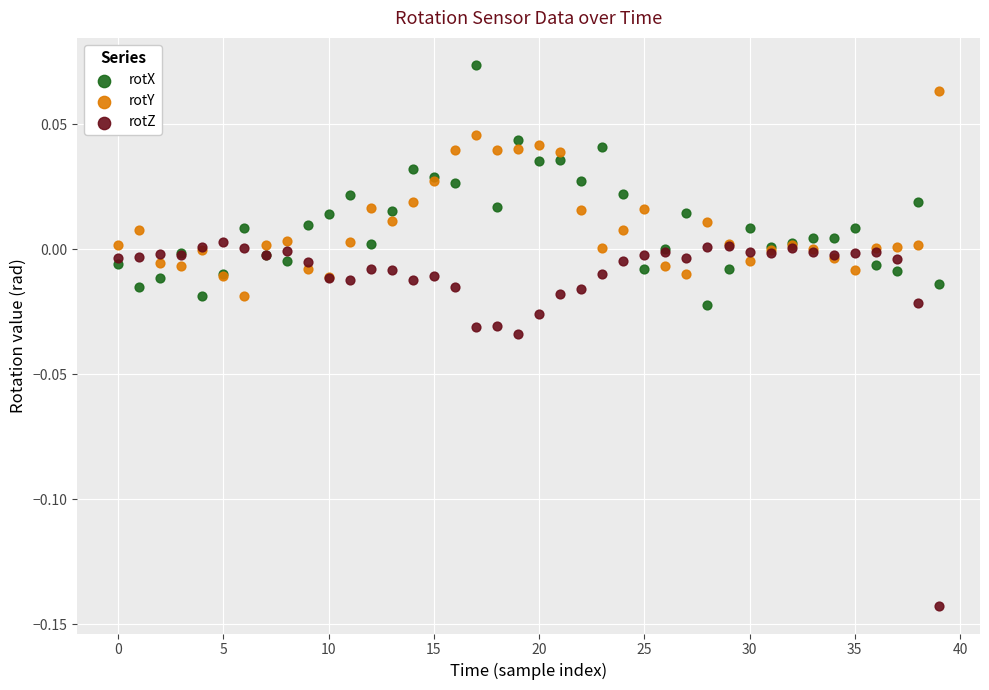

Which series reaches the minimum Y coordinate?

rotZ